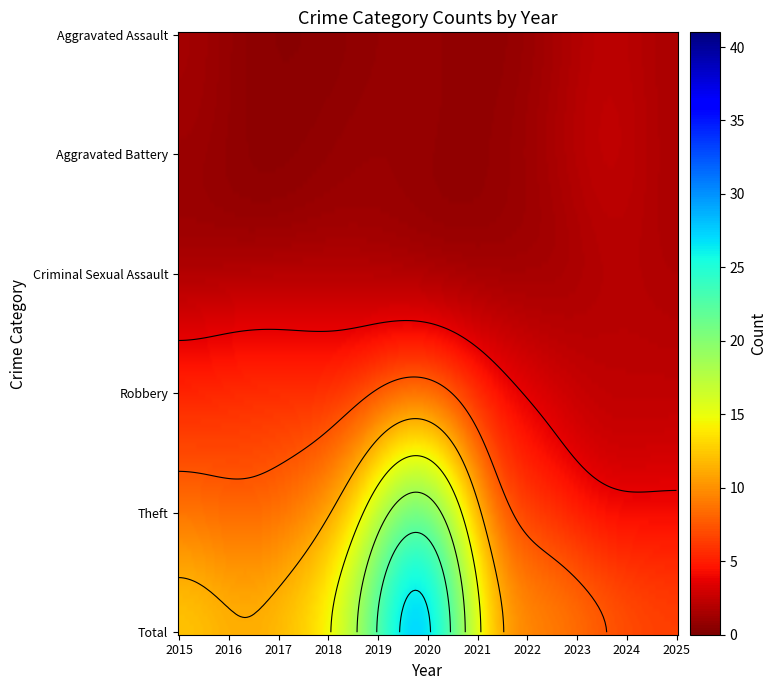

What is the total value across all series at 2025?

15